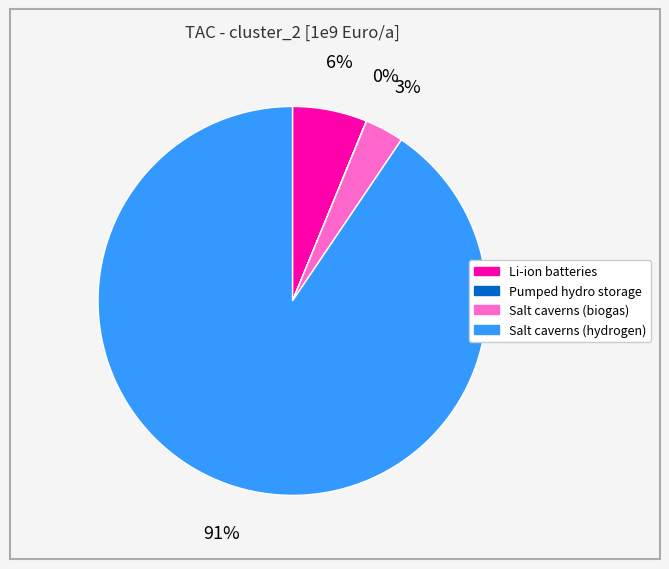

To the nearest percent, what portion does Salt caverns (biogas) represent?

3%